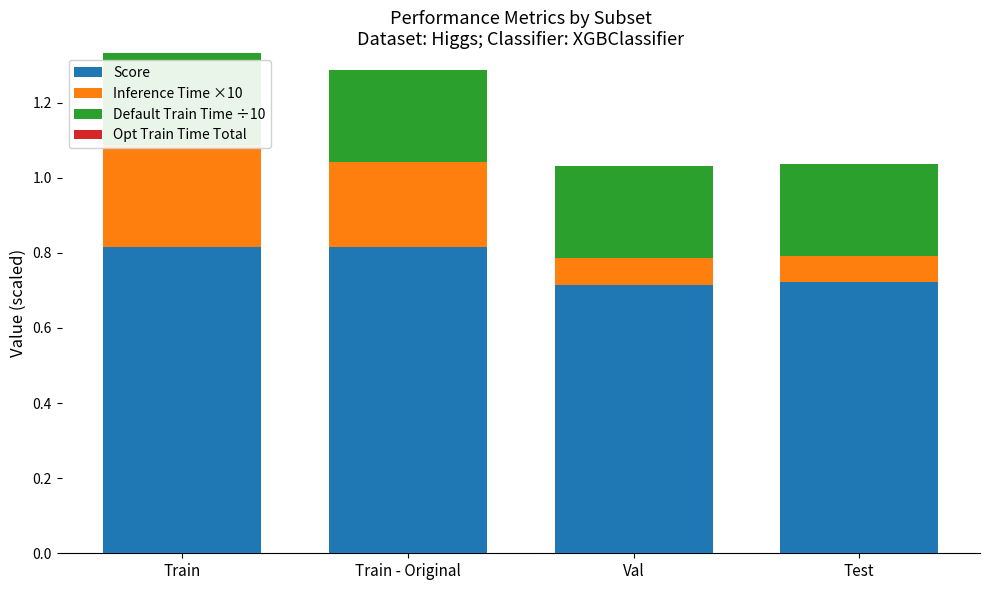

Is the value of Default Train Time ÷10 at Val greater than the value of Score at Test?

No